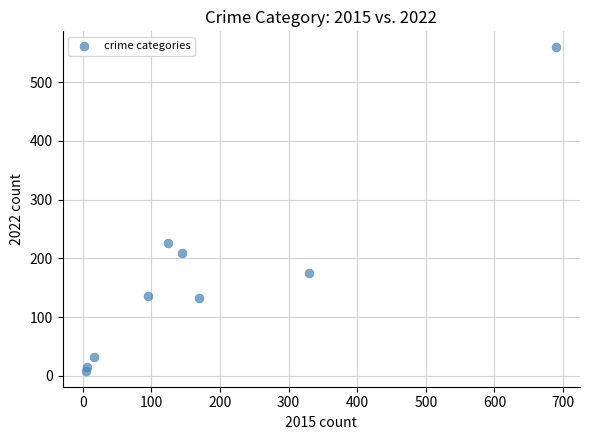

What Y value in the scatter plot is closest to 283?

225.7